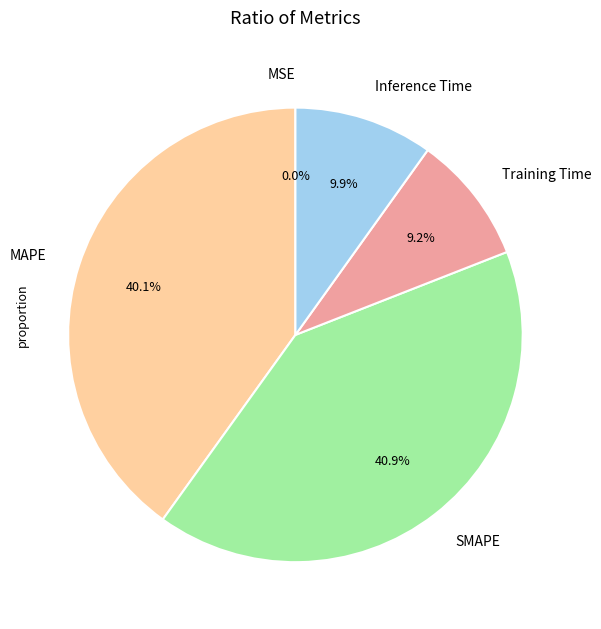

To the nearest percent, what is the average slice percentage?

20%